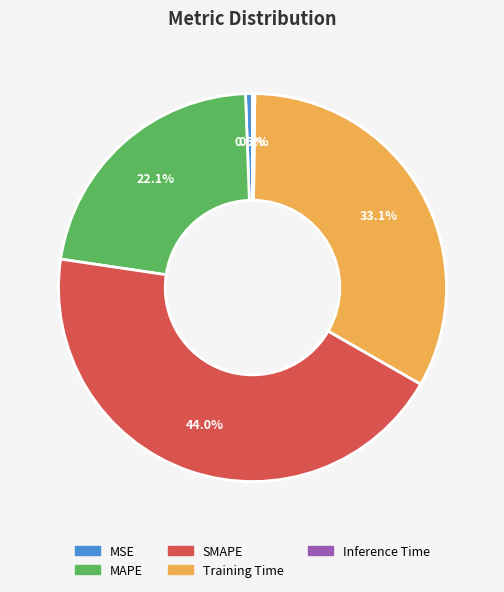

Does MAPE account for over 50% of the chart?

No